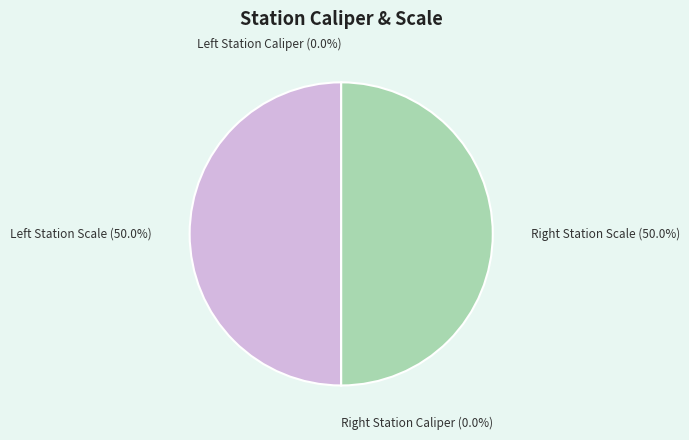

To the nearest percent, what is the average slice percentage?

25%